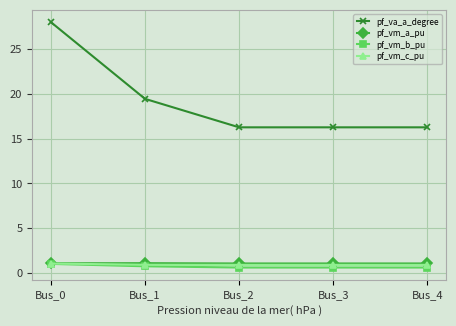

Which category has the highest value across all series?

Bus_0